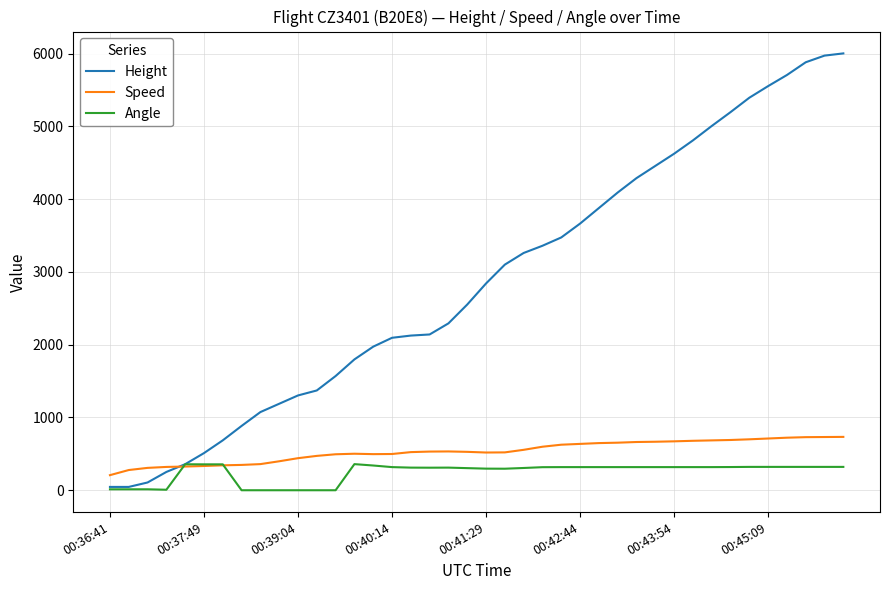

Which series has the largest total across all categories?

Height